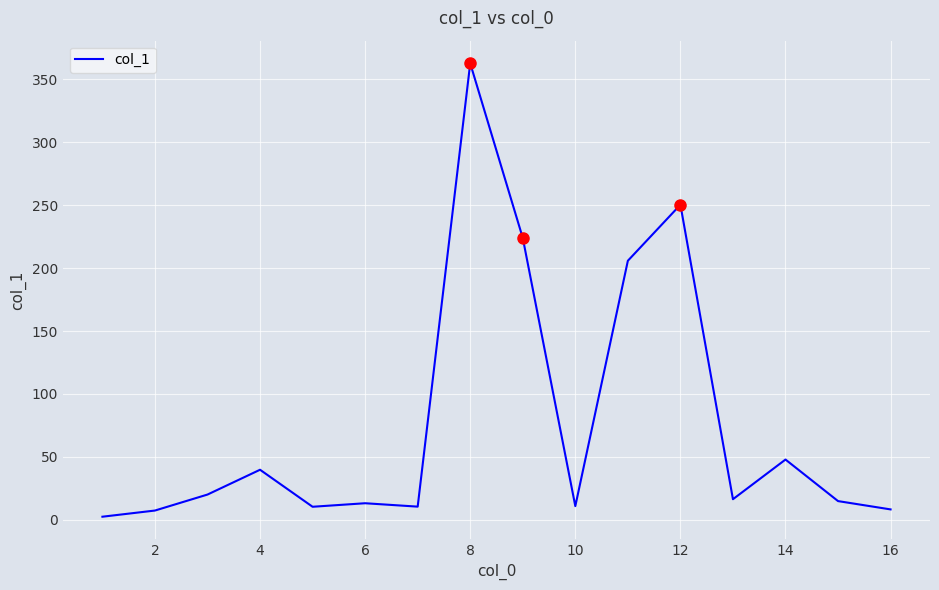

What is the smallest value displayed?

2.5